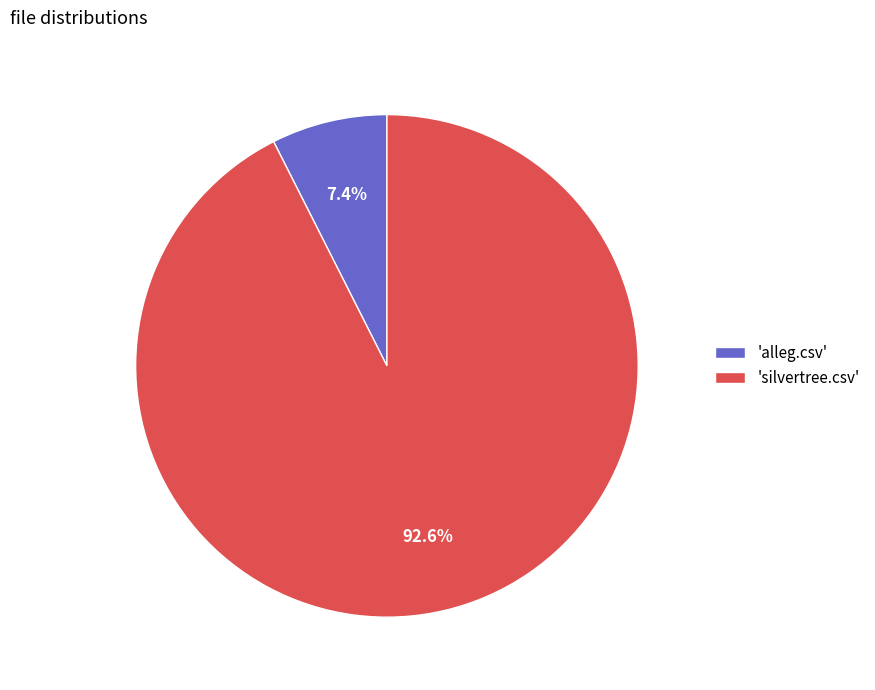

Combined, do 'silvertree.csv' and 'alleg.csv' account for over 50%?

Yes